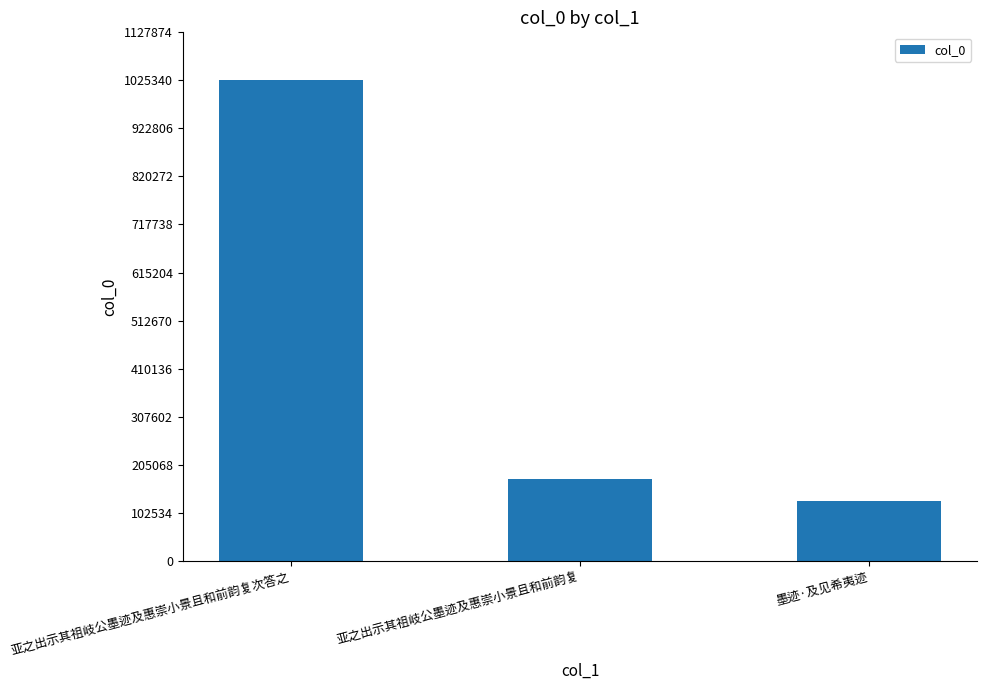

Between 亚之出示其祖岐公墨迹及惠崇小景且和前韵复次答之 and 墨迹·及见希夷迹, which is larger?

亚之出示其祖岐公墨迹及惠崇小景且和前韵复次答之